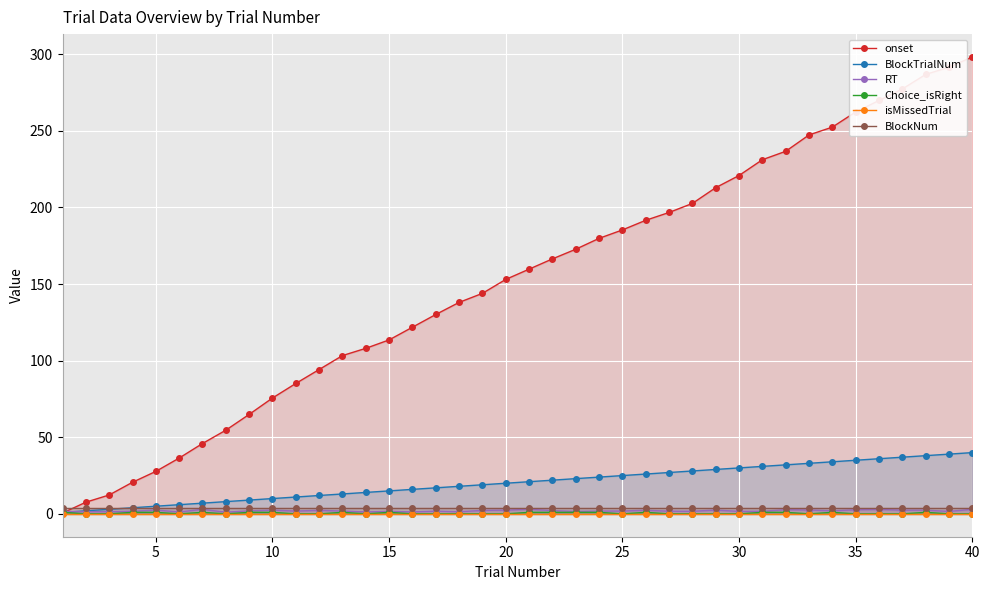

At 39, list the series in order from largest to smallest.

onset, BlockTrialNum, BlockNum, RT, Choice_isRight, isMissedTrial